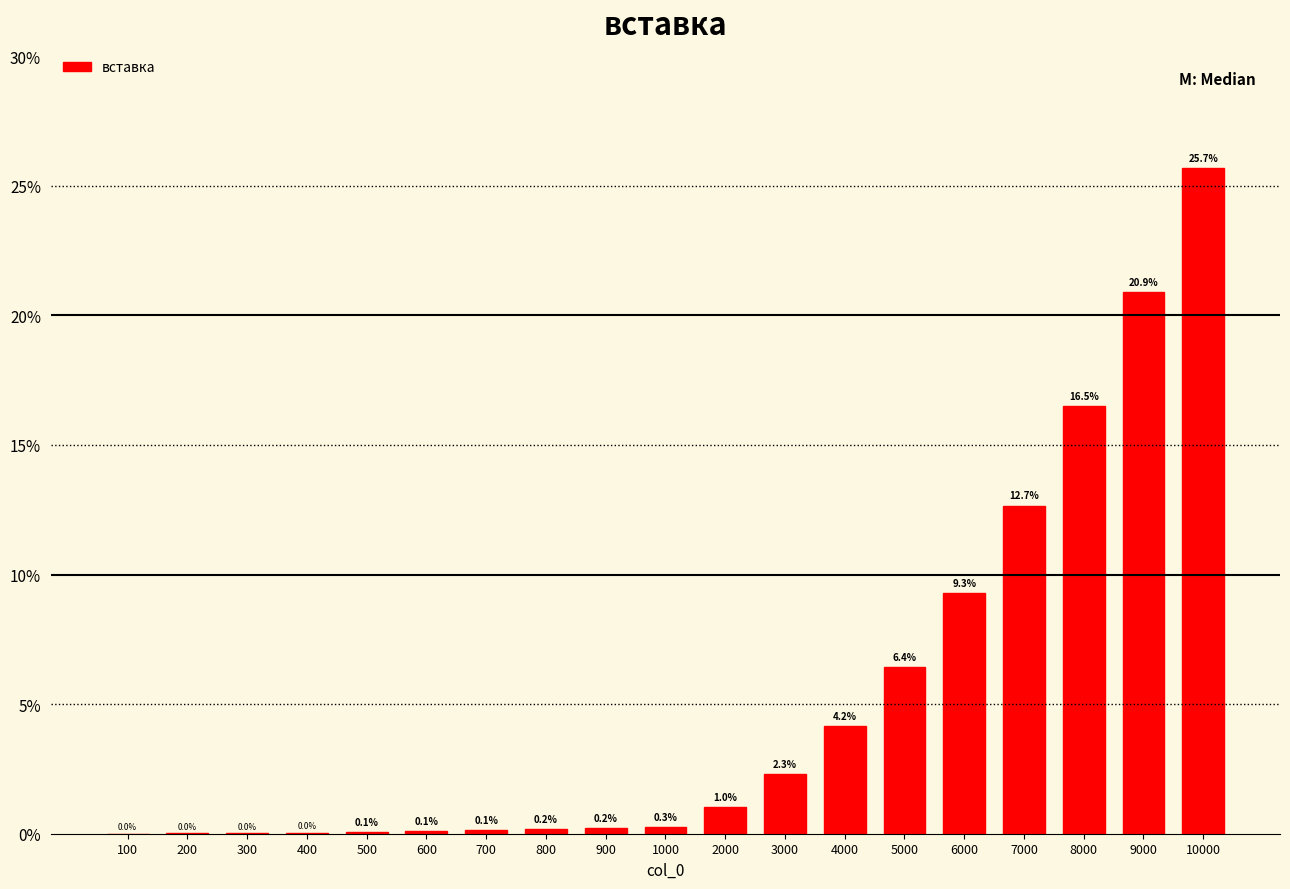

What value does the data have at 10000?

25.7